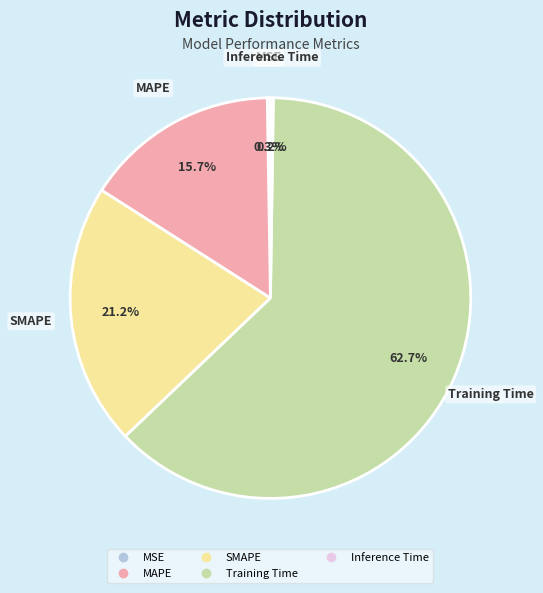

True or false: SMAPE accounts for 32% of the total.

False